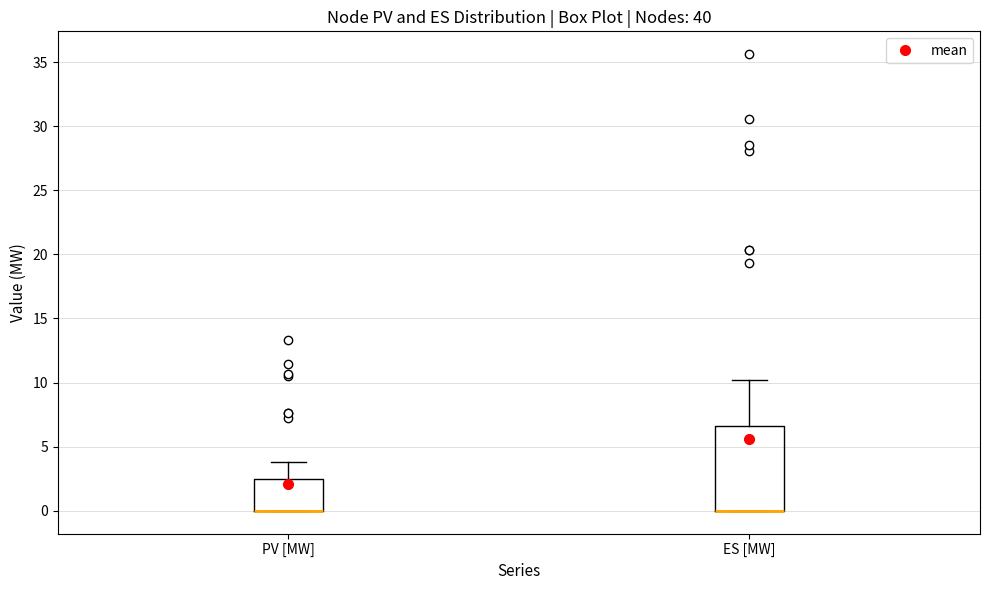

Where is the upper edge of the box for ES [MW] on the y-axis? The values are not printed on the chart, so give them approximately, as read against the axis.

6.5